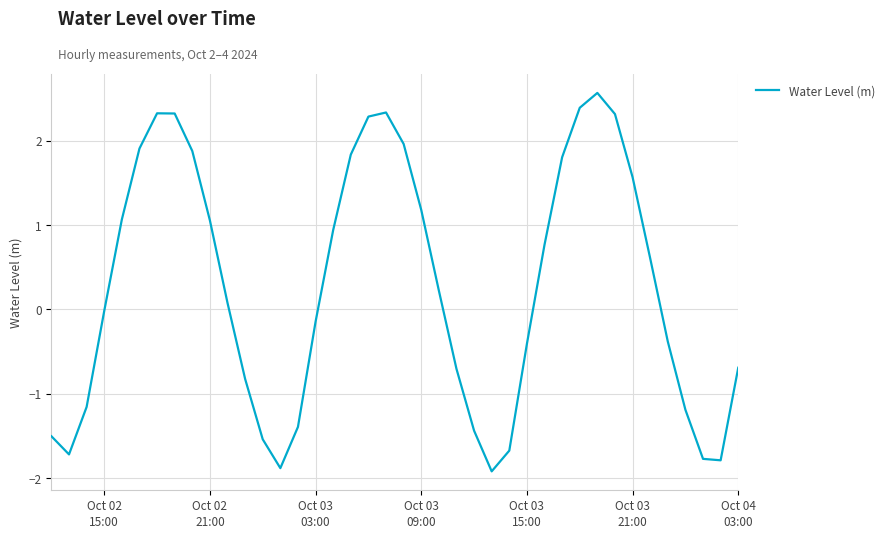

What is the maximum value shown in the chart?

2.6